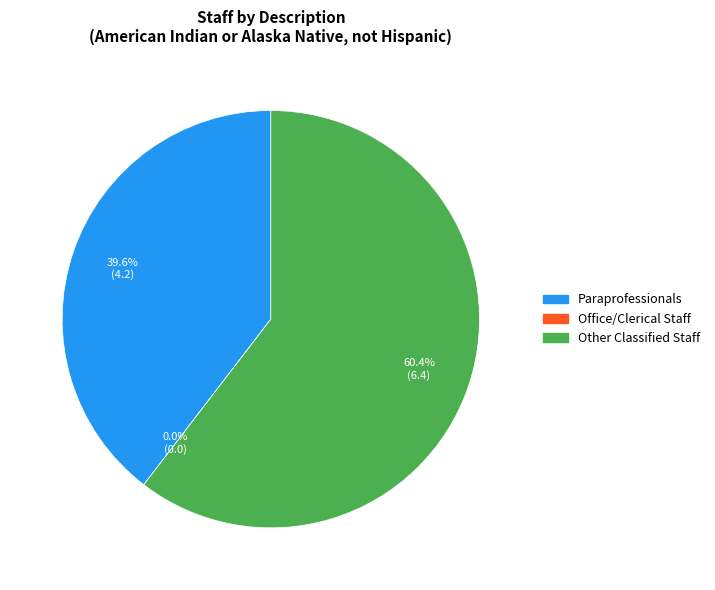

How many segments does this pie chart have?

3